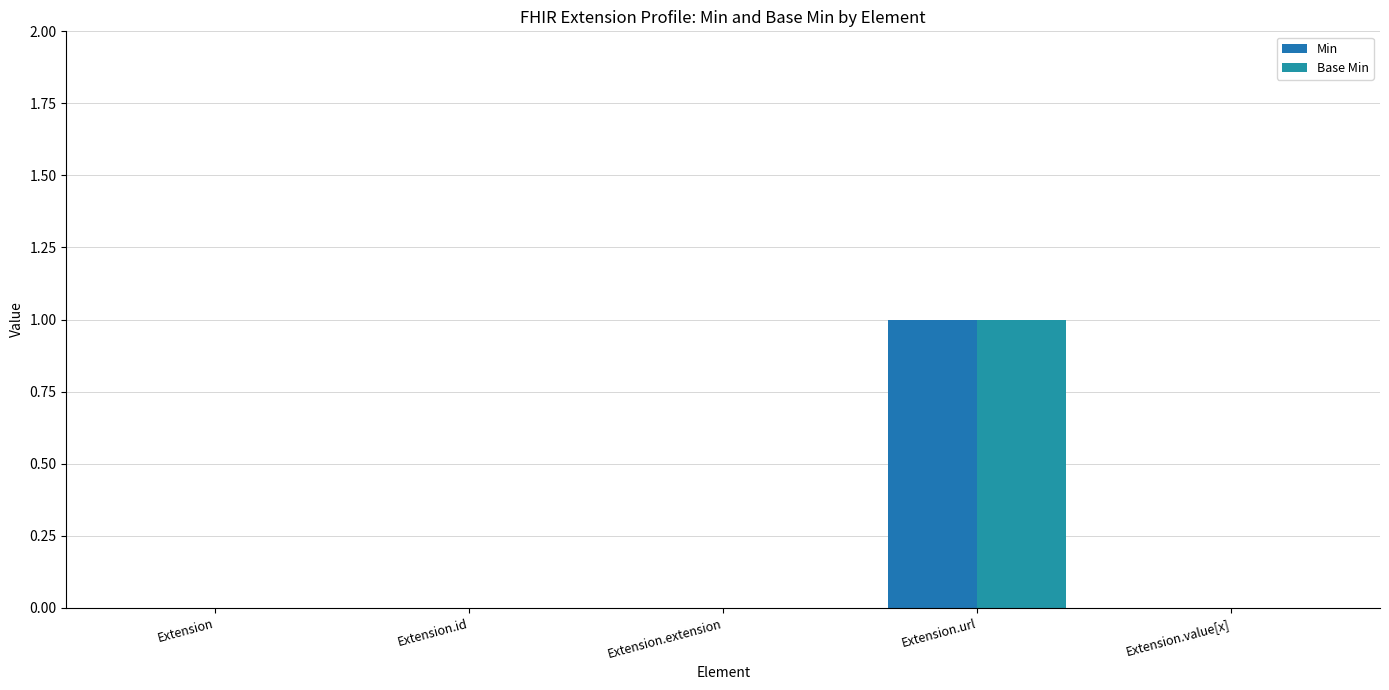

List the series in order of their peak value, highest first.

Min, Base Min